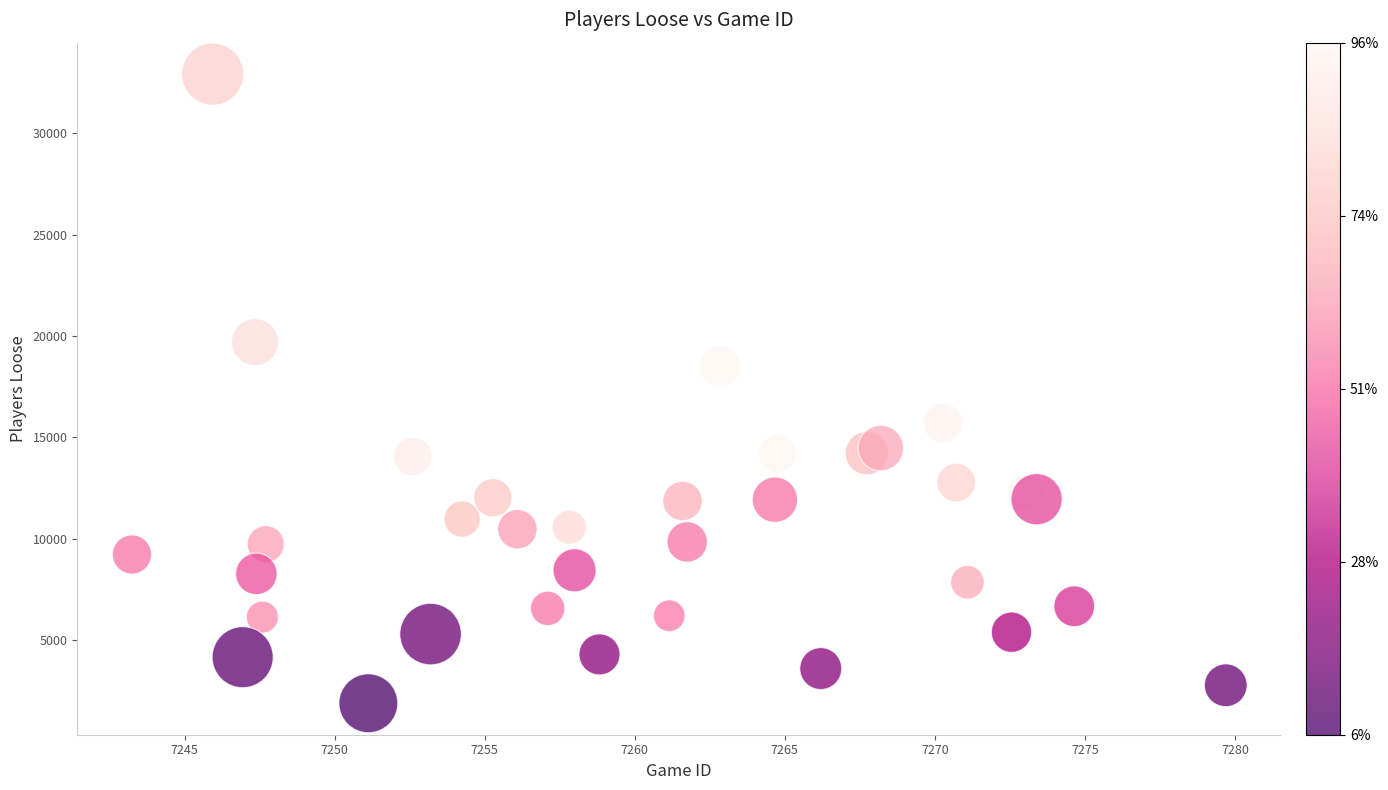

What Y value in the scatter plot is closest to 17395?

18504.9